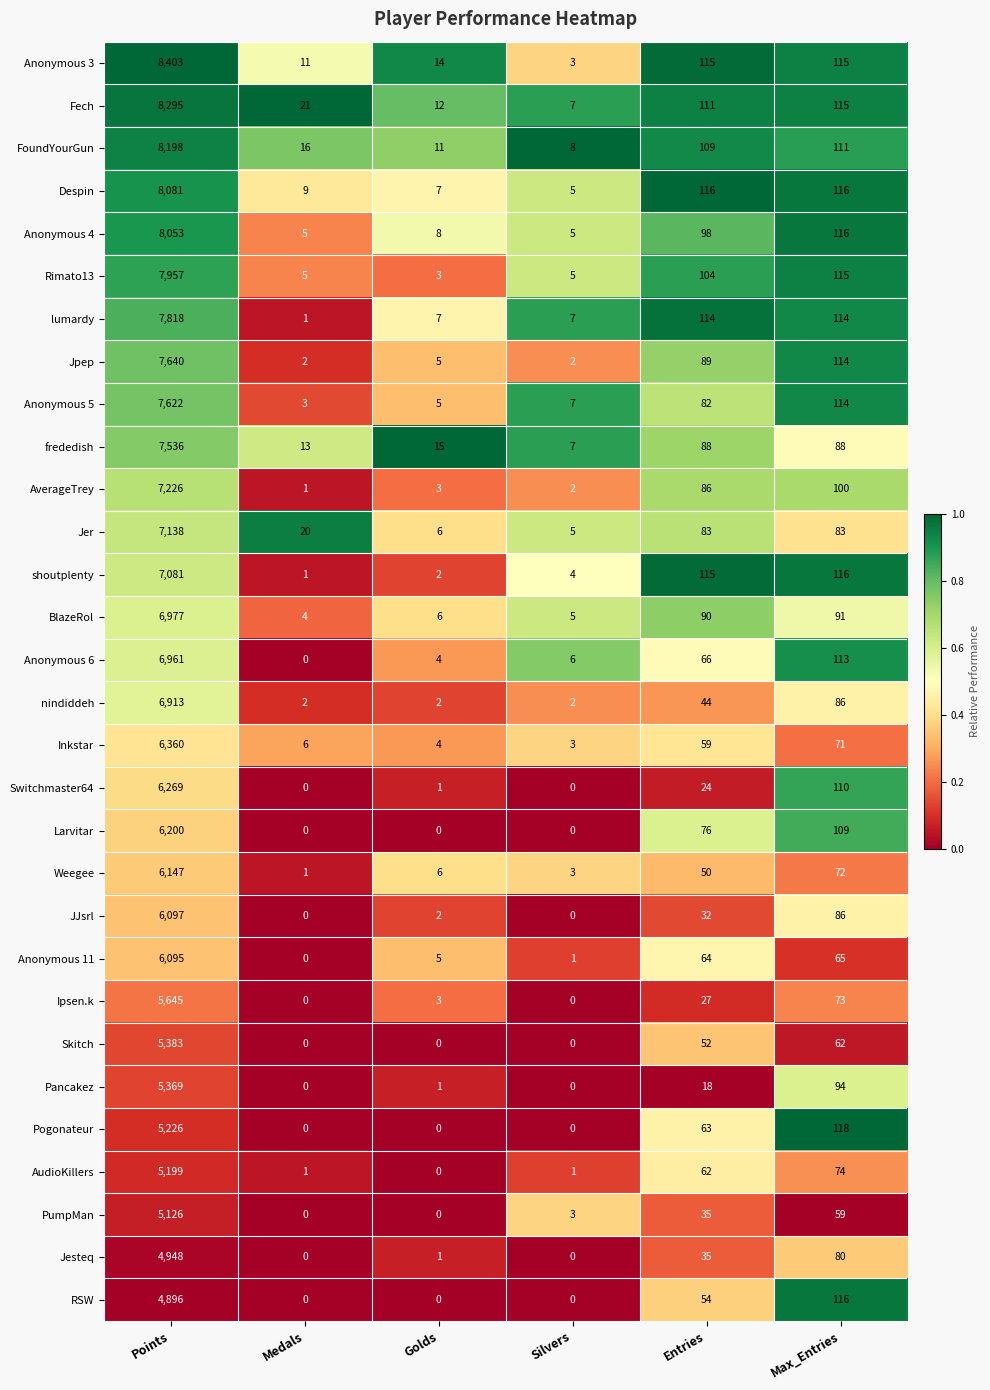

At which category is the sum across all series the highest?

Points